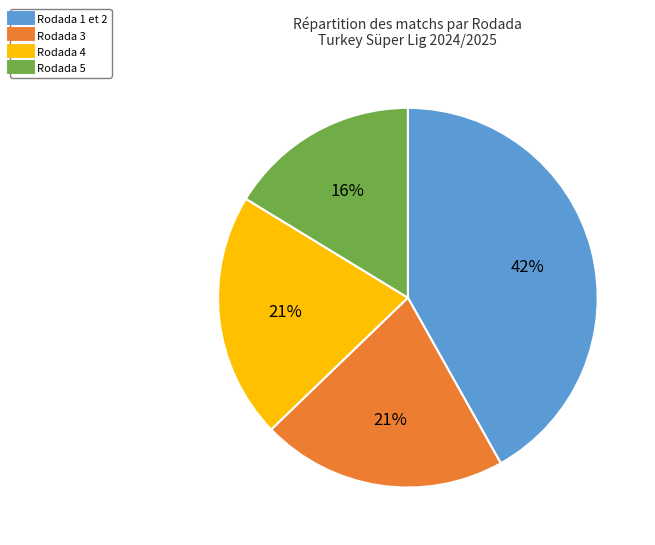

Is there any slice that represents more than half of the pie?

No